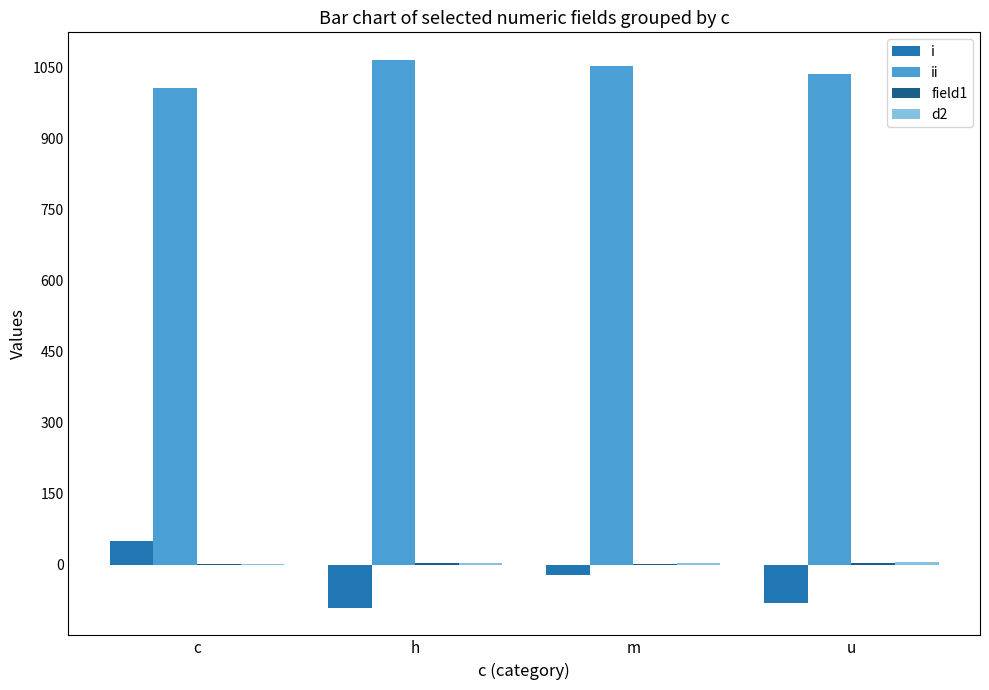

True or false: i has a value of -159 at h.

False